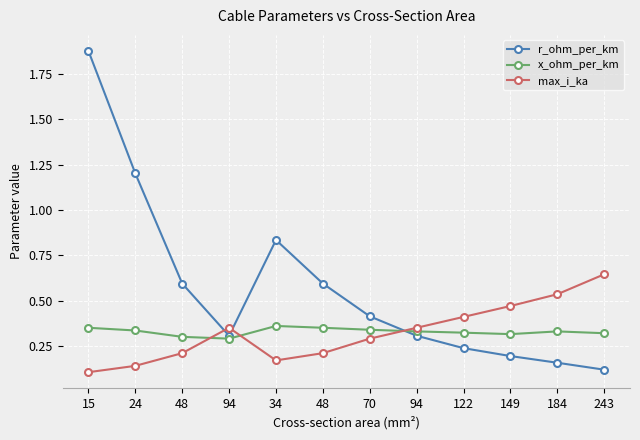

What is the label of the 8th point from the left?

94